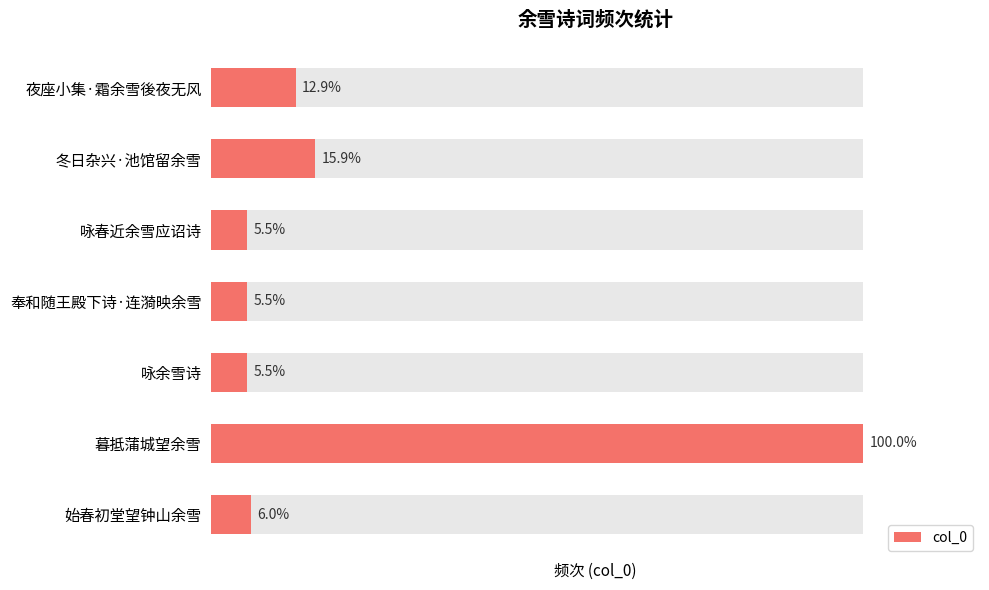

What is the average value?

158595